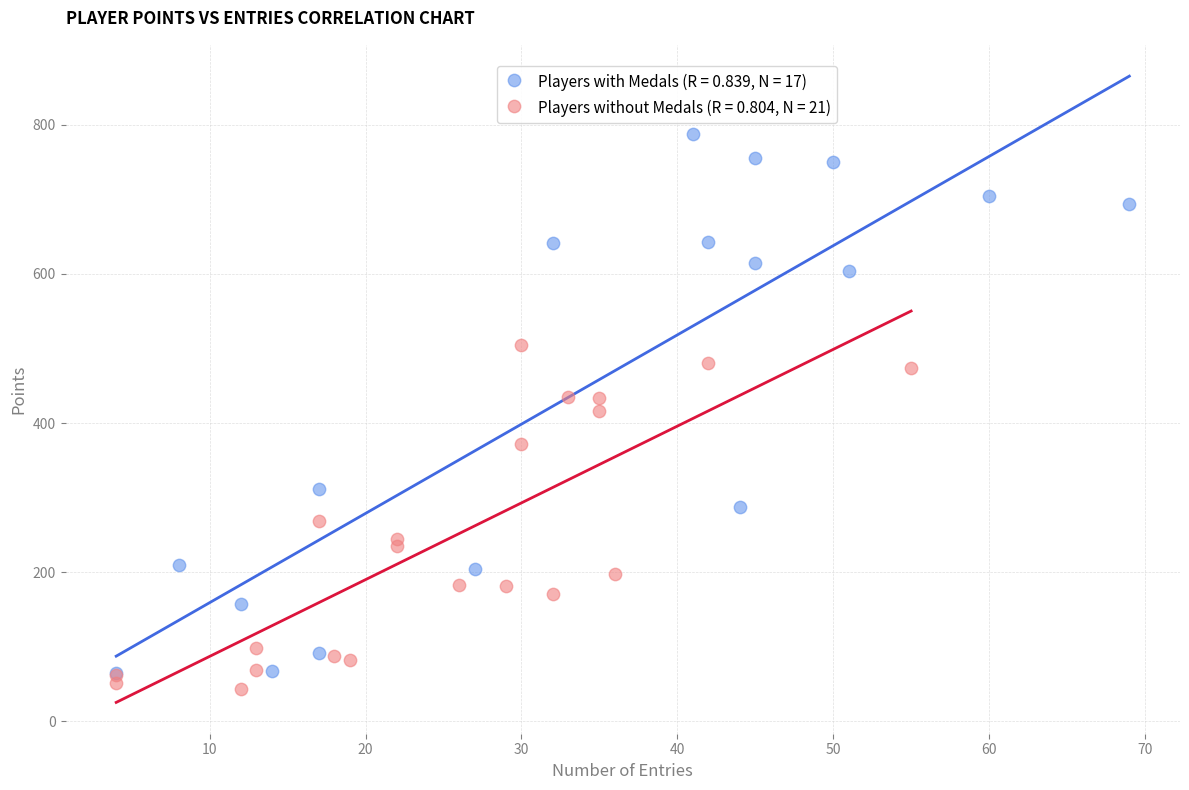

Which series has the widest spread of Y values?

Players with Medals (R = 0.839, N = 17)